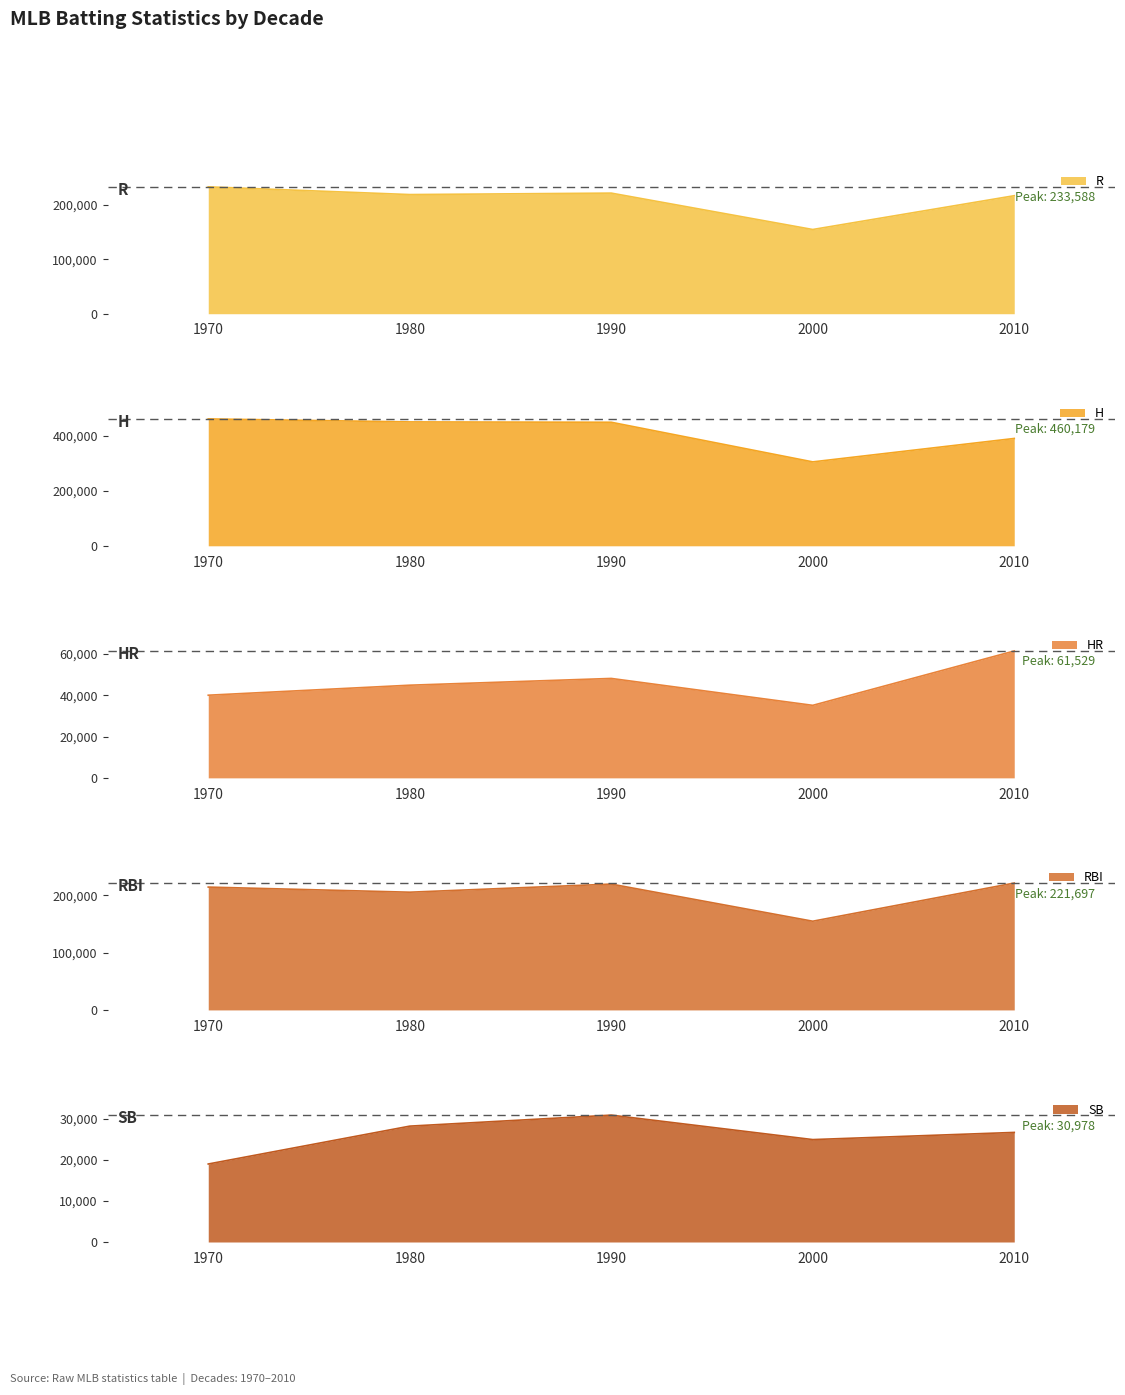

What is the value of the H point at the 5th from the left?

389285